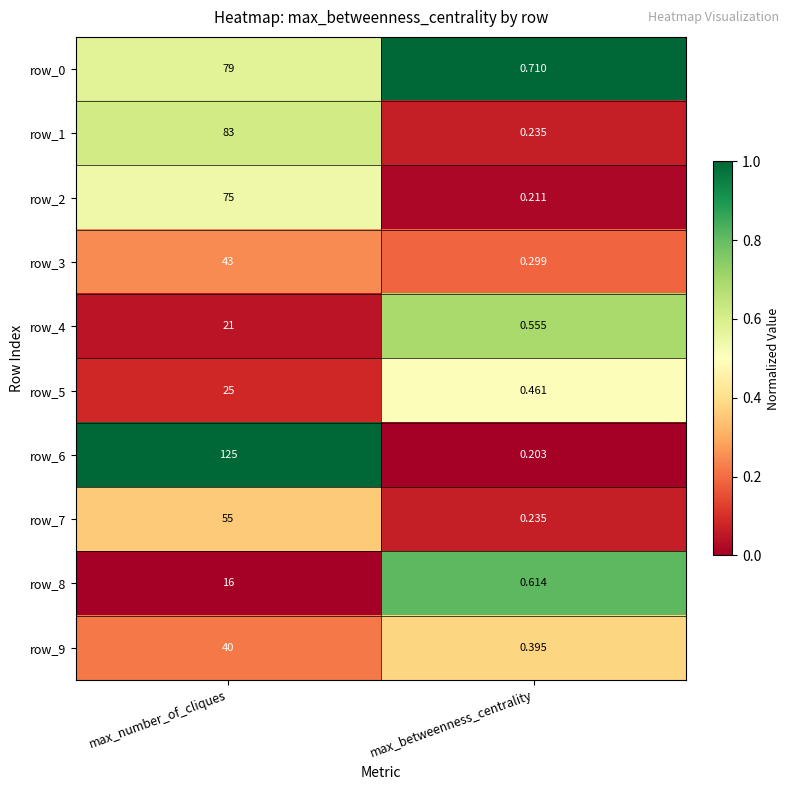

Which label corresponds to the largest value in the chart?

max_number_of_cliques